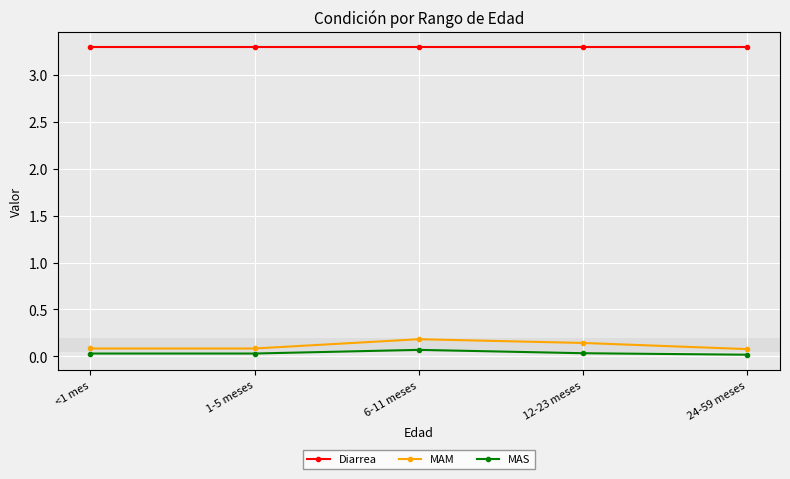

Is it true that Diarrea equals 3.3 at 1-5 meses?

True